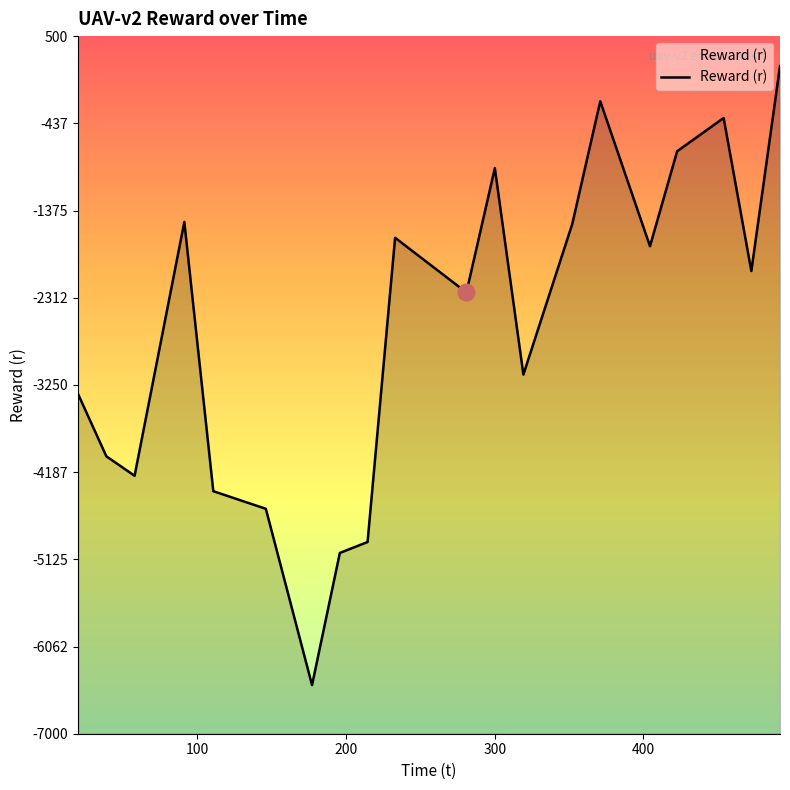

What is the change in value from 57.797627 to 195.807965?

-830.0